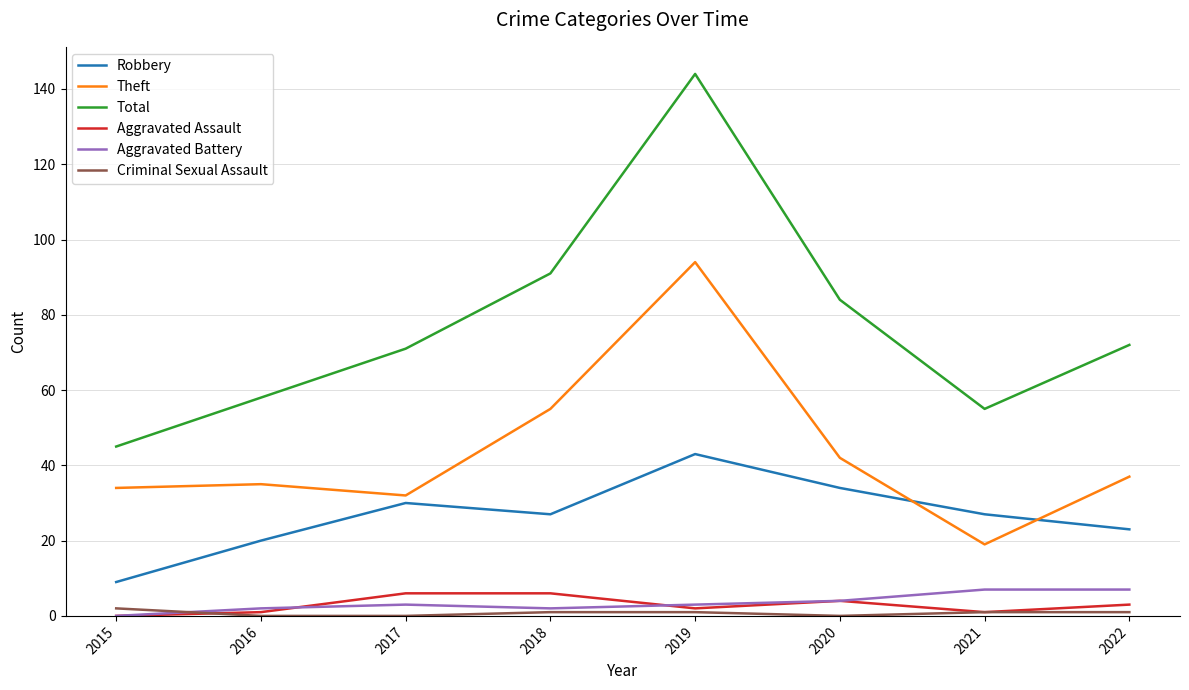

Which category has the highest value across all series?

2019